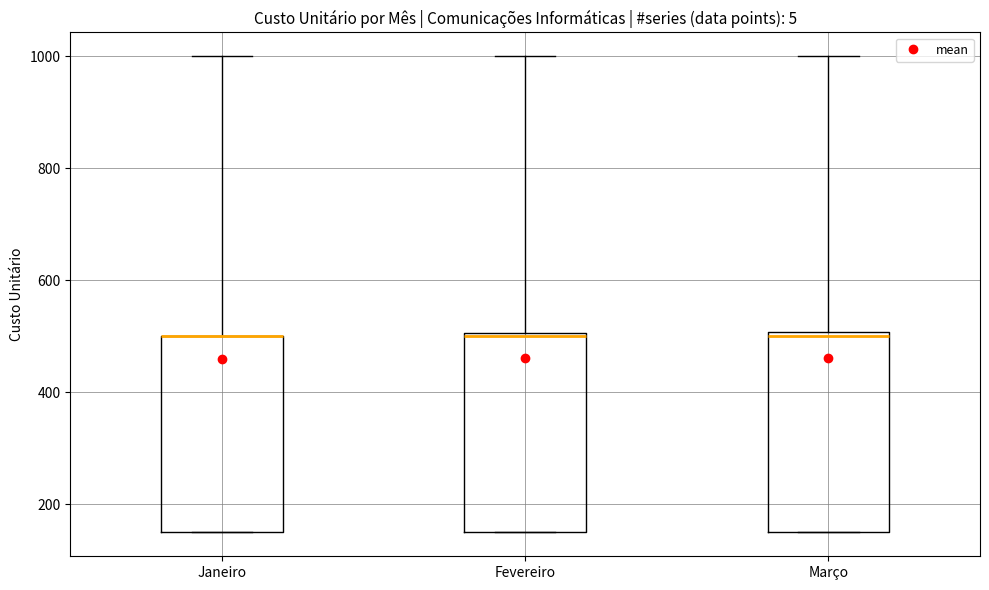

Where is the upper edge of the box for Fevereiro on the y-axis? The values are not printed on the chart, so give them approximately, as read against the axis.

500